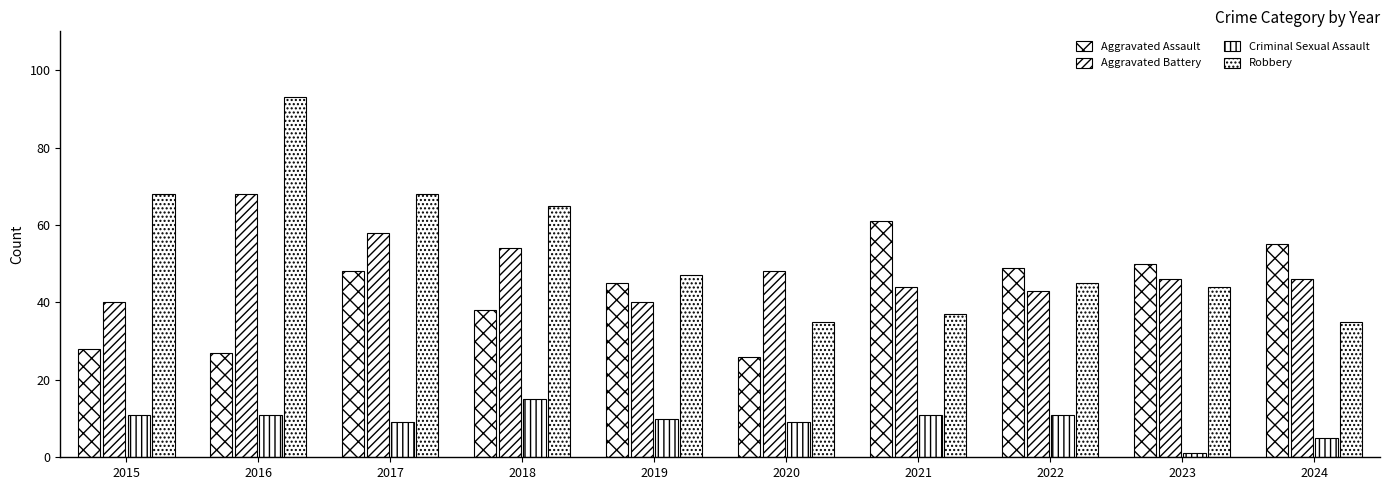

What is the difference between the Aggravated Assault values at 2021 and 2015?

33